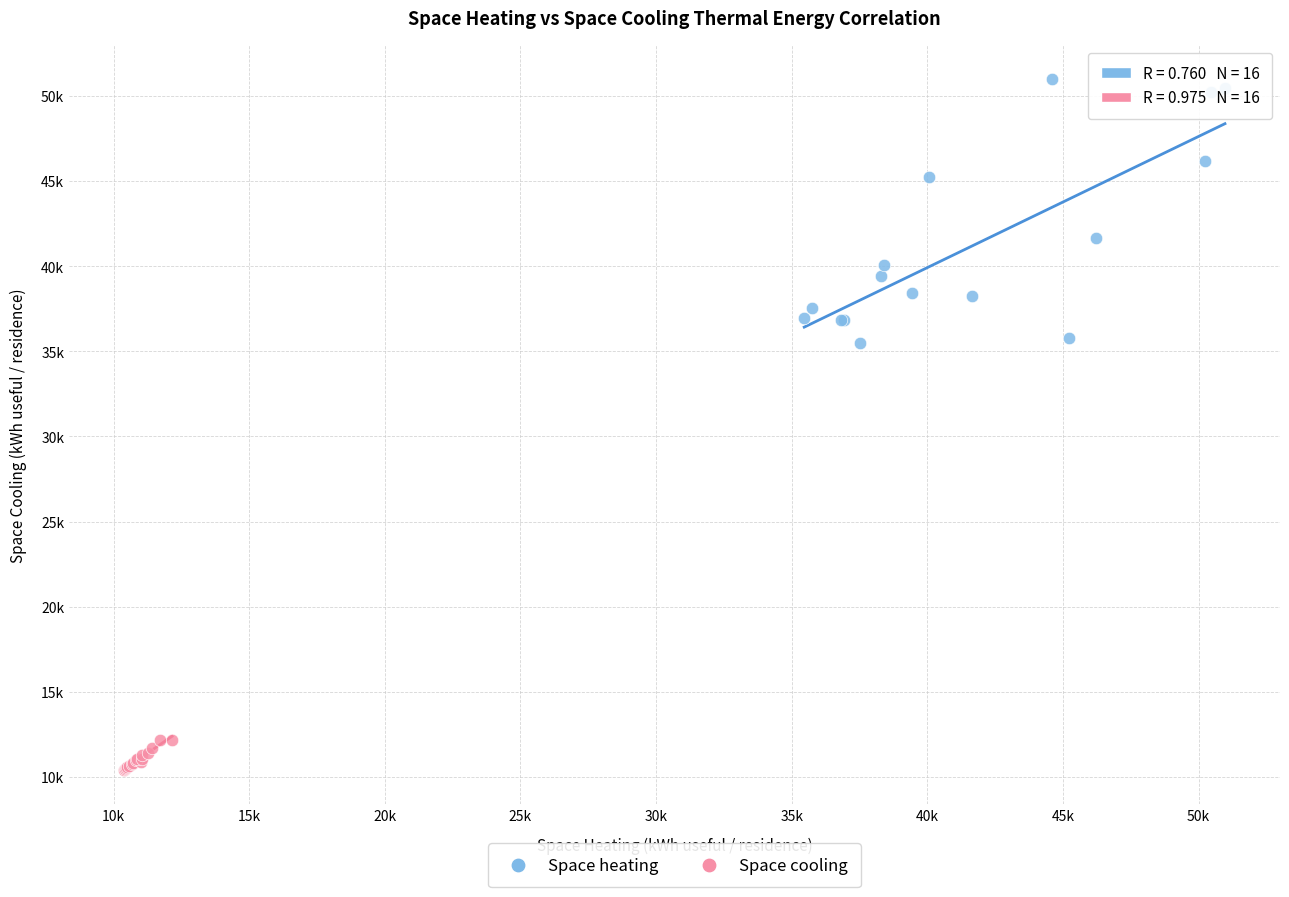

What are all the series names shown in the legend?

Space heating, Space cooling